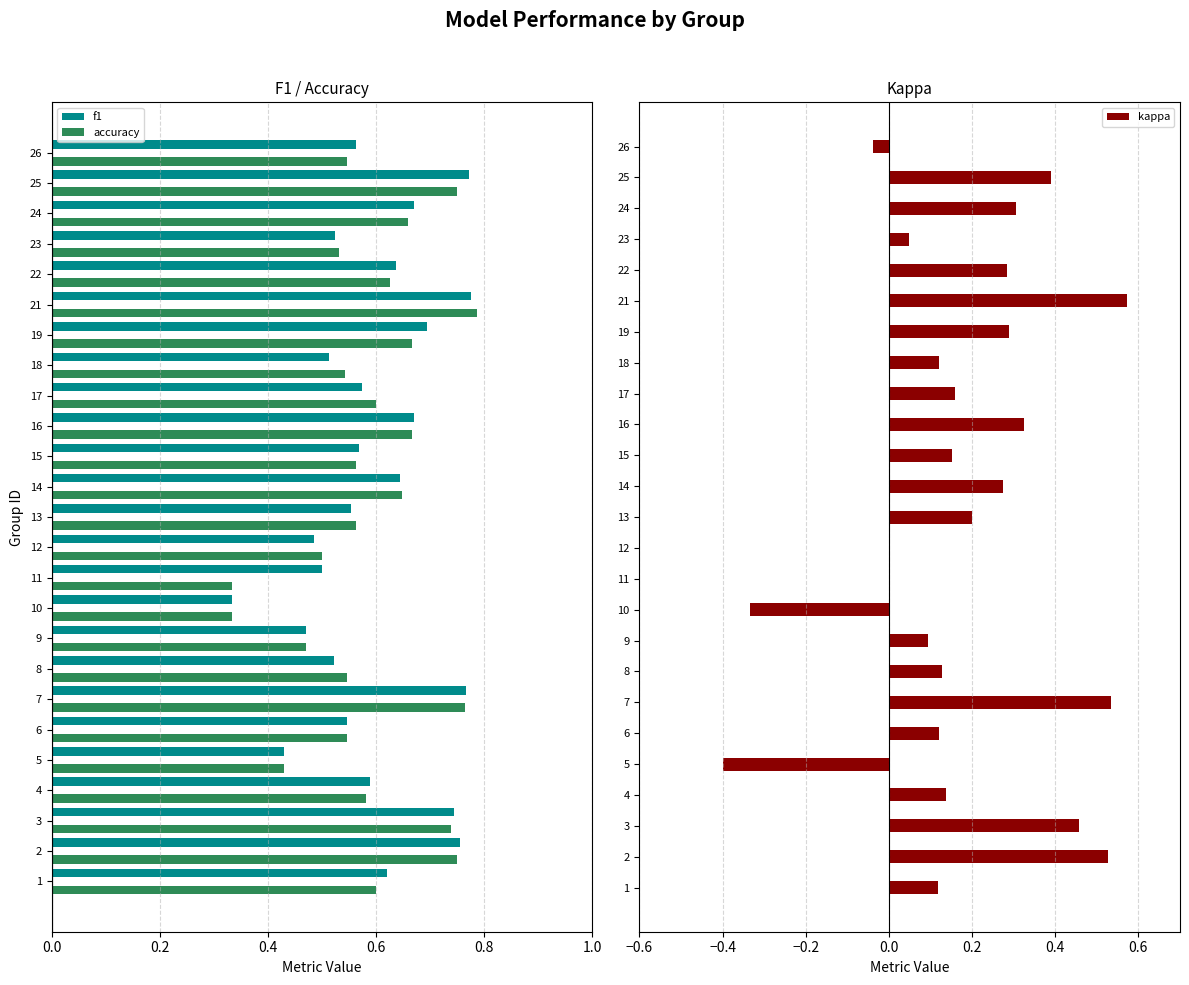

True or false: kappa has a value of 0.1 at 9.

True